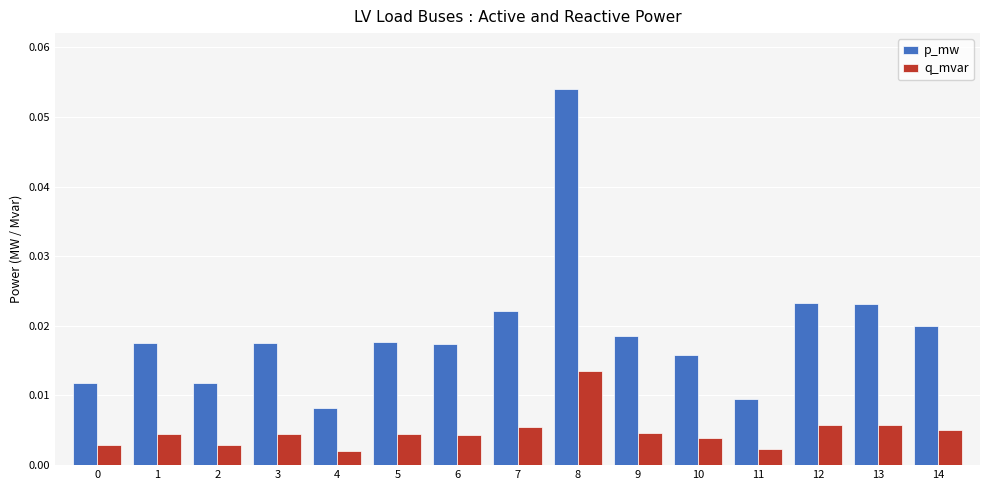

Which category has the highest value across all series?

8